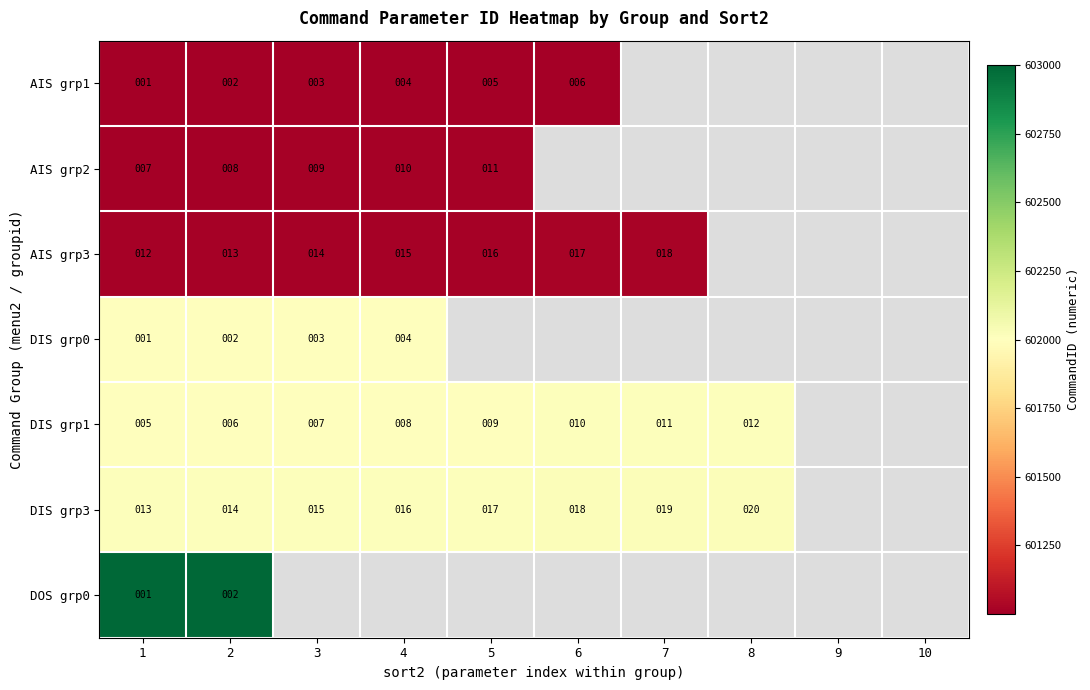

Is it true that AIS grp3 equals 14 at 3?

True